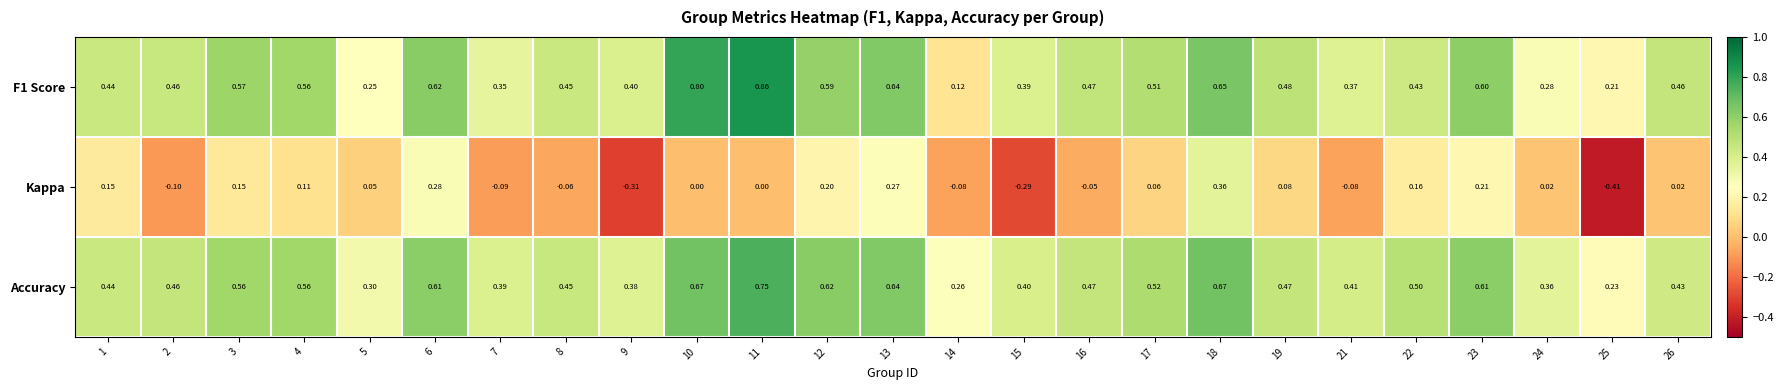

Which series has the largest range (max minus min)?

Kappa